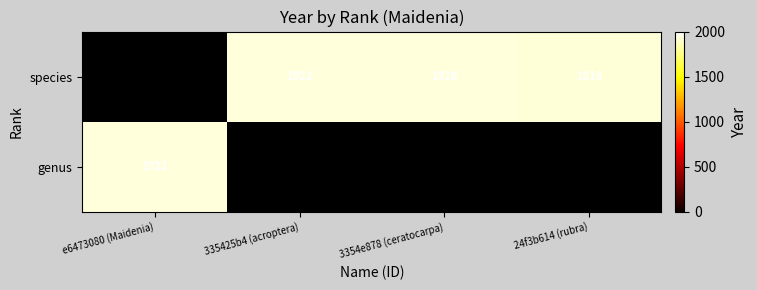

Is it true that genus equals 877 at e6473080 (Maidenia)?

False